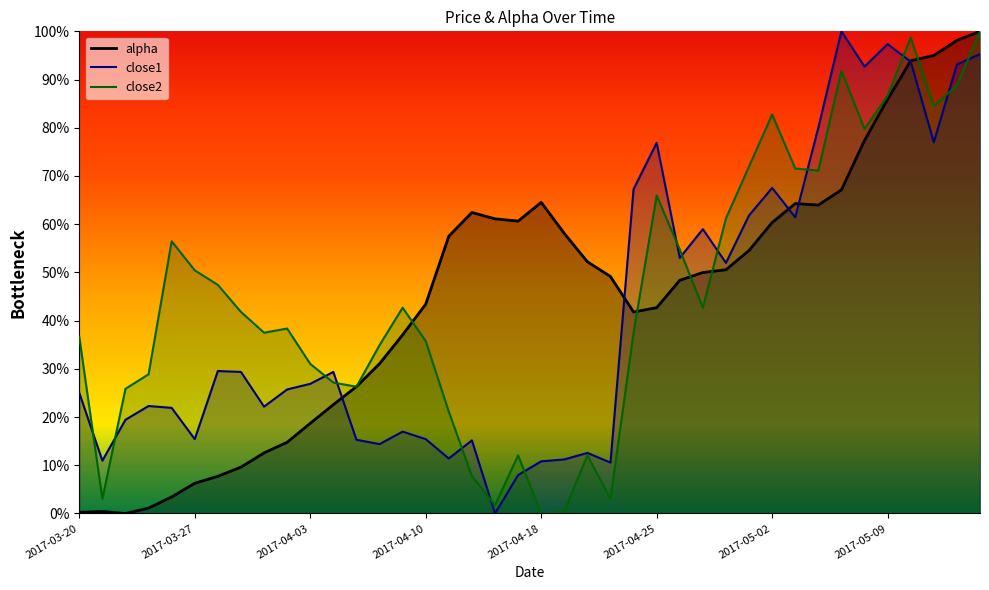

Which series has the largest total across all categories?

close2